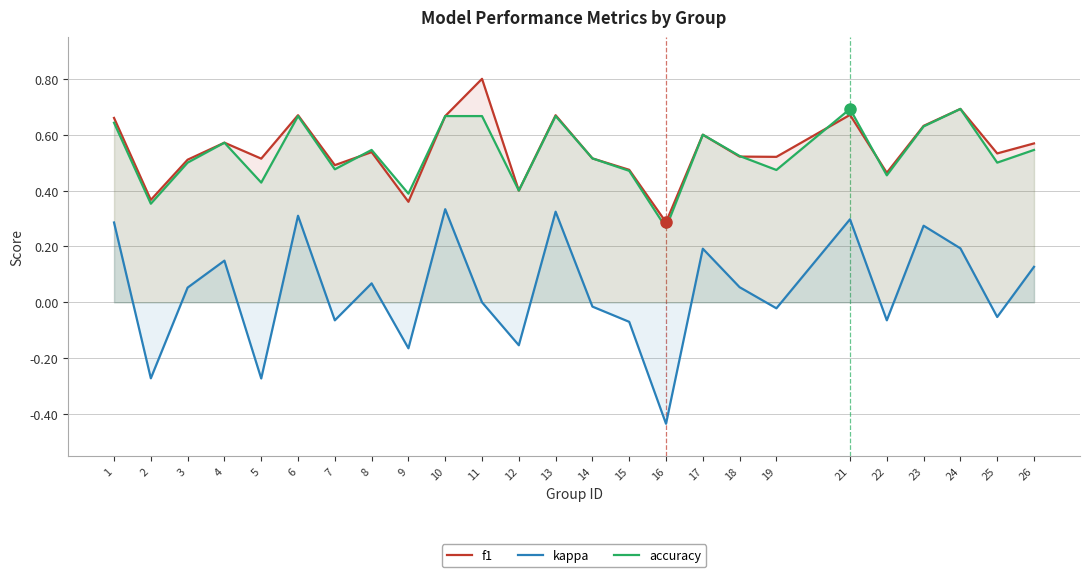

Where is accuracy nearest to the value 0?

16